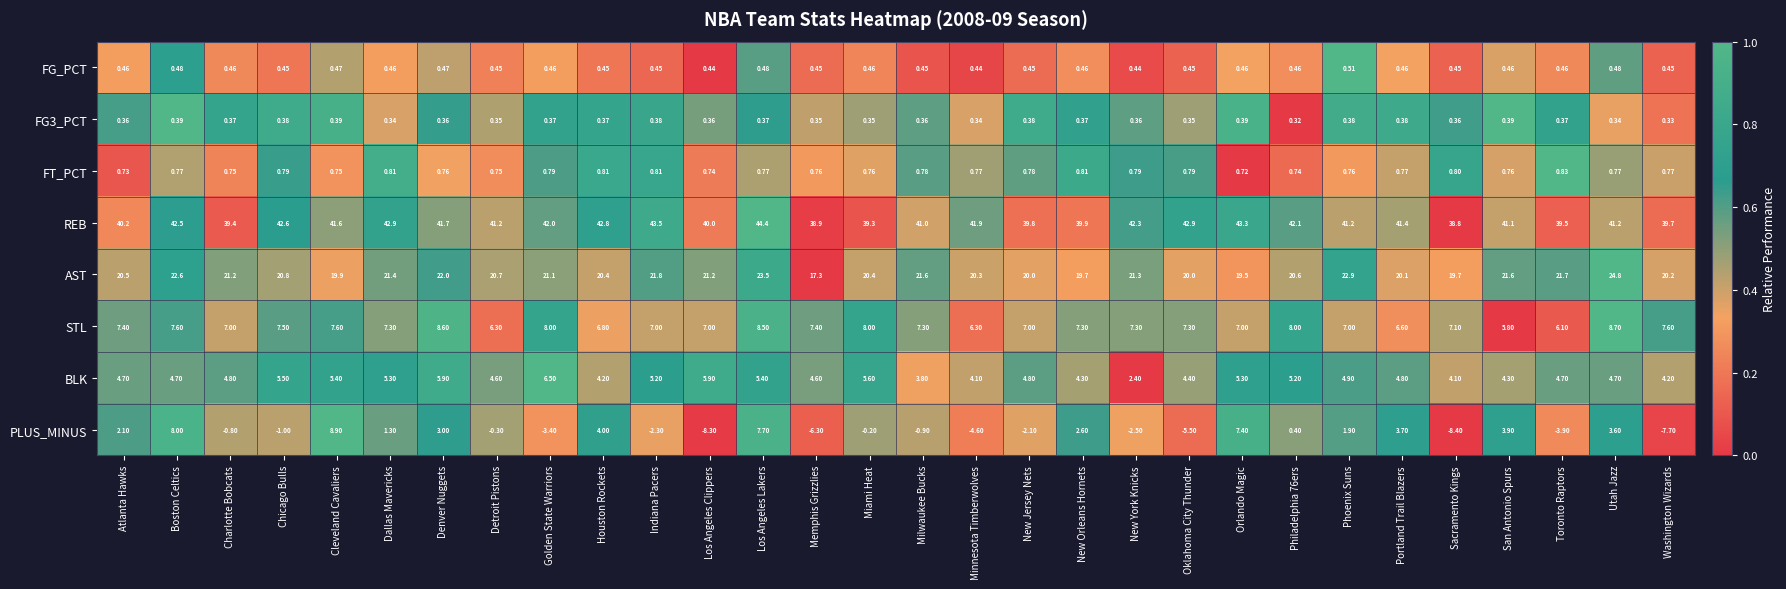

At how many categories does at least one series exceed 0?

30